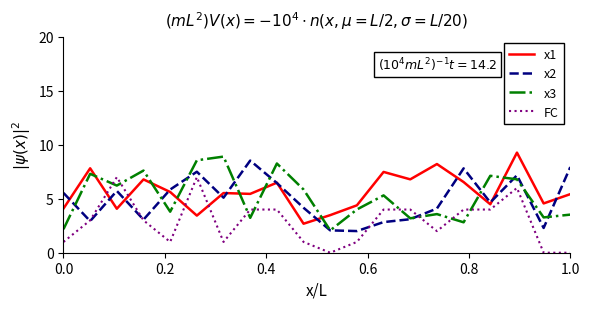

Which series has the largest total across all categories?

x1